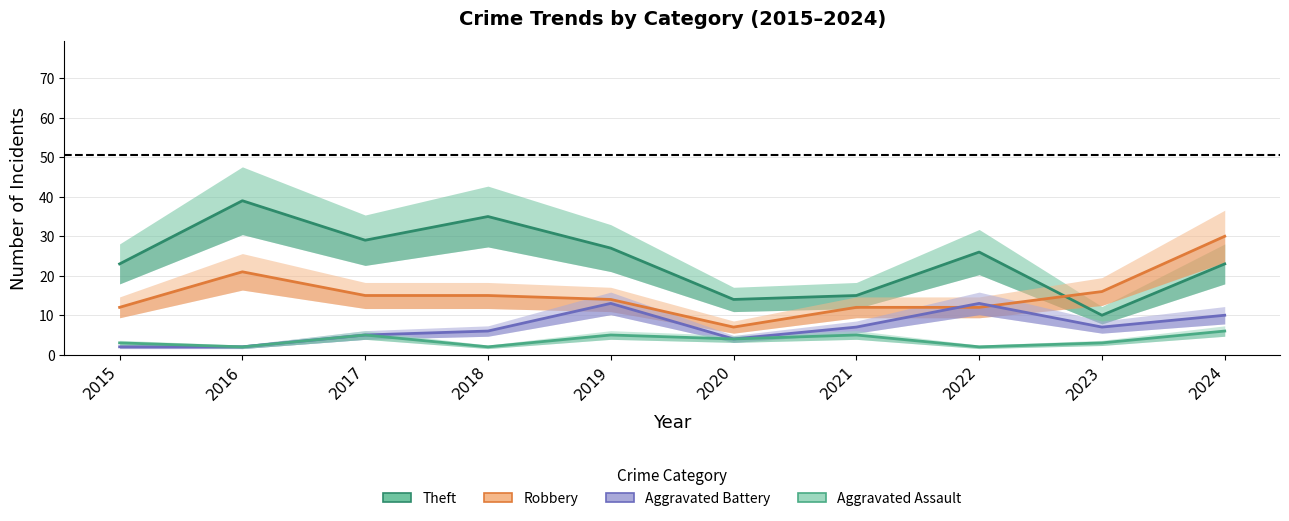

In Robbery, how many points are higher than both neighbors (excluding endpoints)?

1